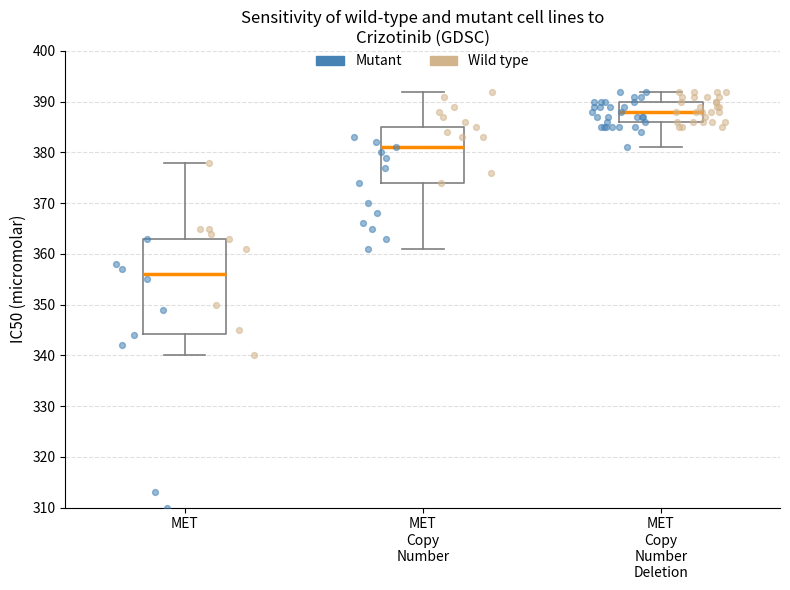

Reading left to right, read every box against the y-axis: the position of its median line, the range the box covers, and the ends of its whiskers. The values are not printed on the chart, so give them approximately, as read against the axis.

MET: median 356, box 344 to 363, whiskers 340 to 378
MET Copy Number: median 381, box 374 to 385, whiskers 361 to 392
MET Copy Number Deletion: median 388, box 386 to 390, whiskers 381 to 392